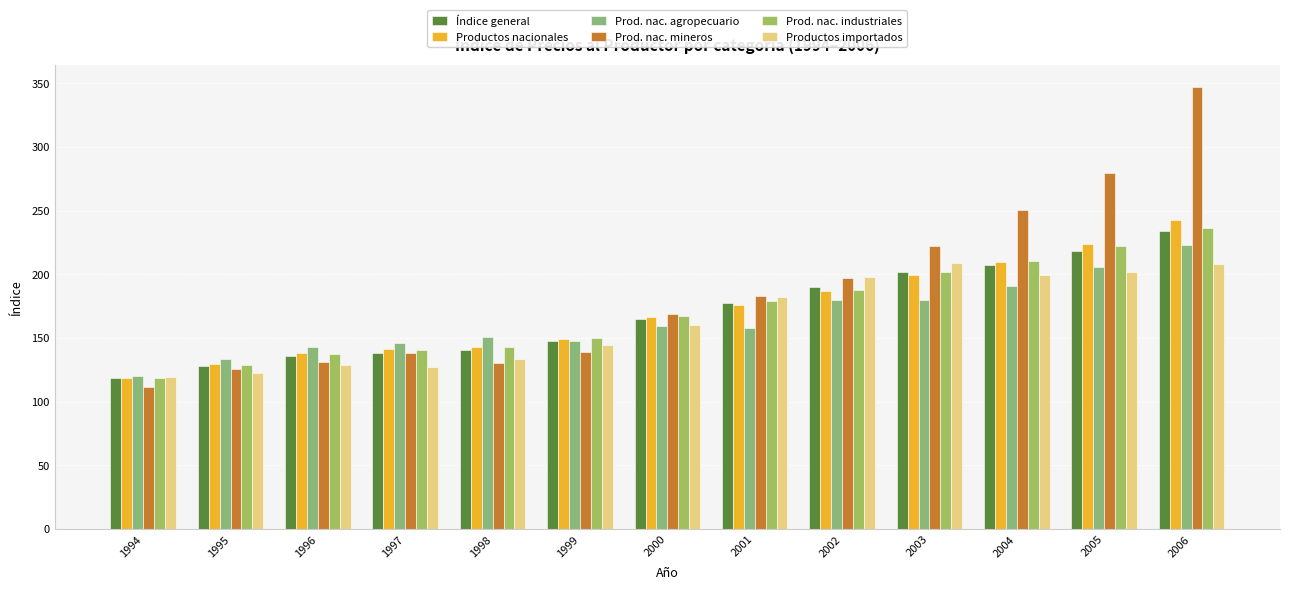

Where does the Prod. nac. agropecuario series first go above 157?

2000